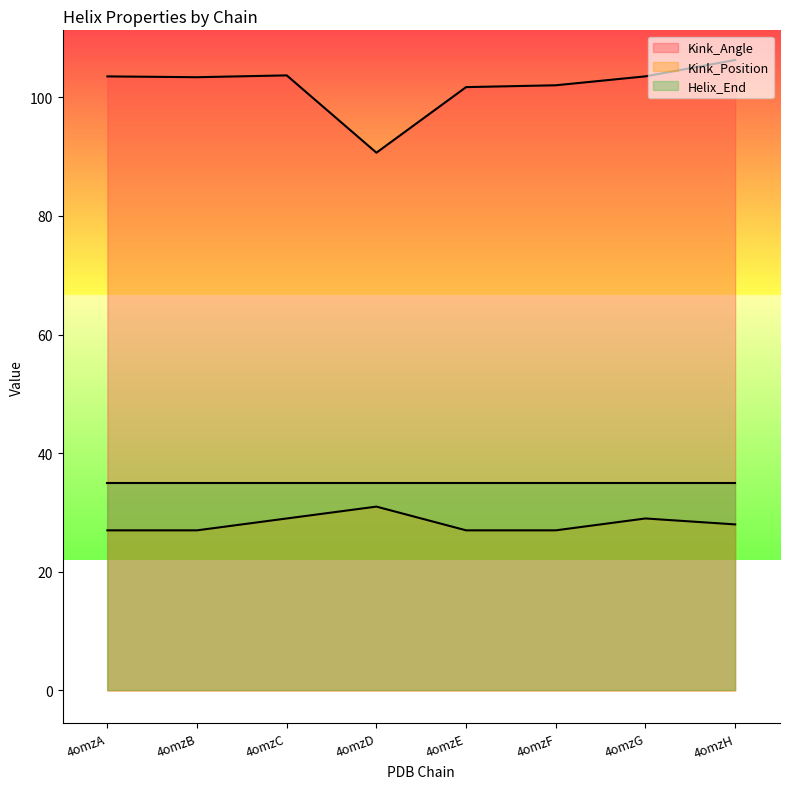

How many values in the Kink_Angle series exceed 103?

5